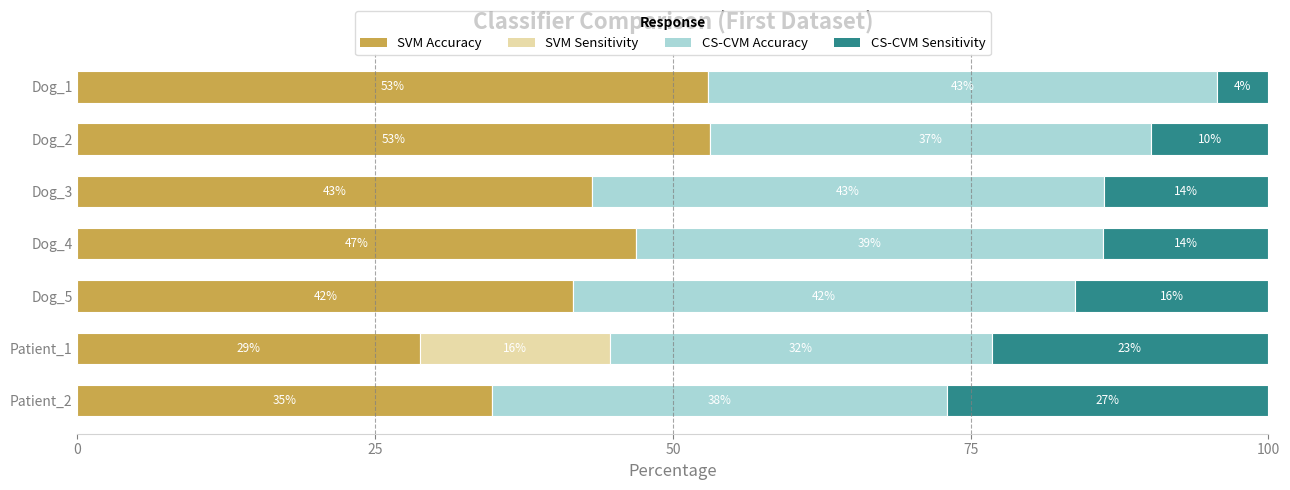

What is the total value across all series at Patient_2?

100.0